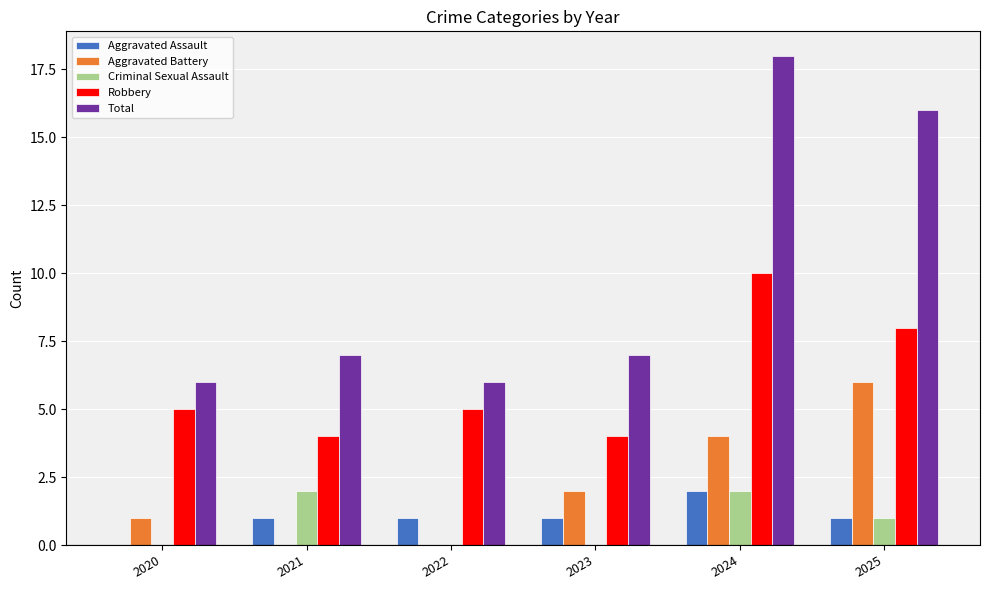

What is the sum of all Aggravated Battery values?

13